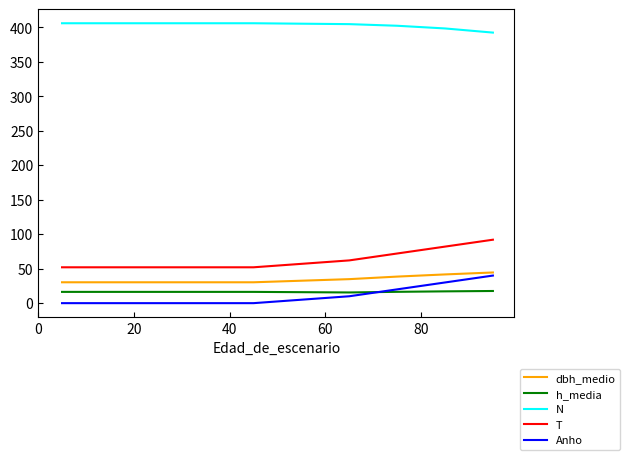

At how many categories does at least one series exceed 386?

10